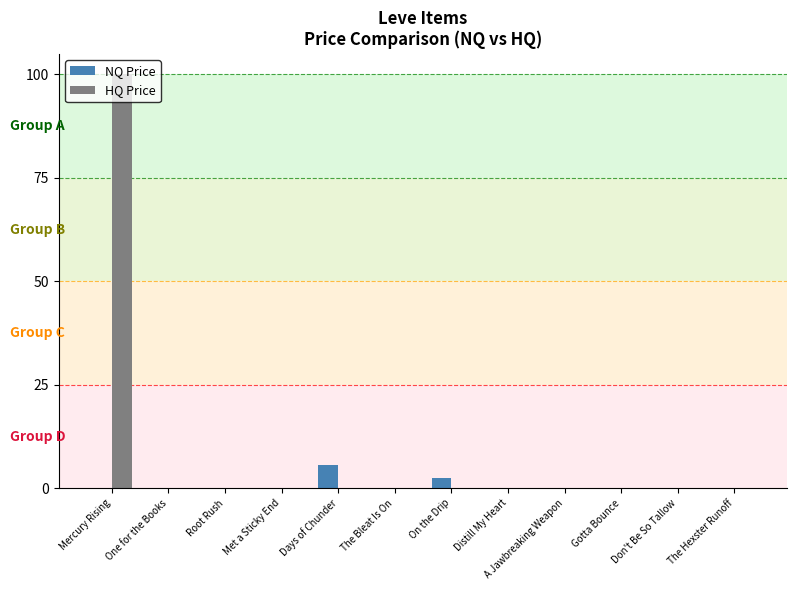

Between Met a Sticky End and Days of Chunder, which series saw the biggest shift?

NQ Price